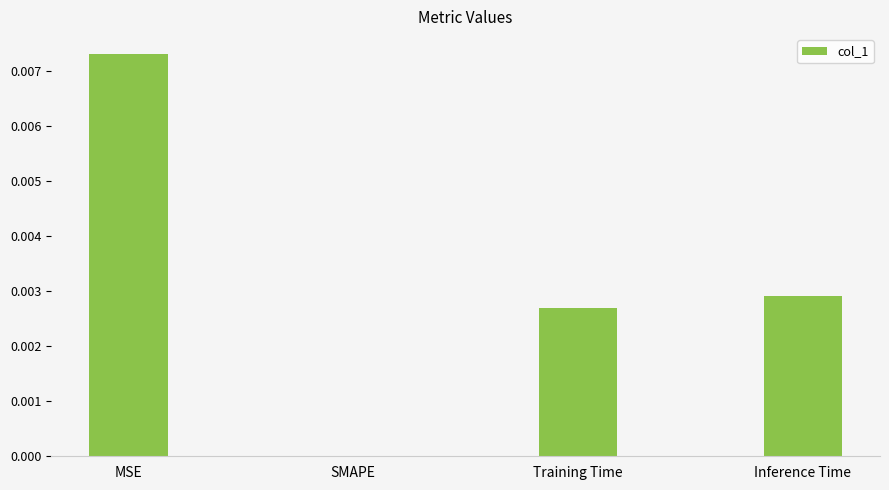

Which label corresponds to the largest value in the chart?

MSE